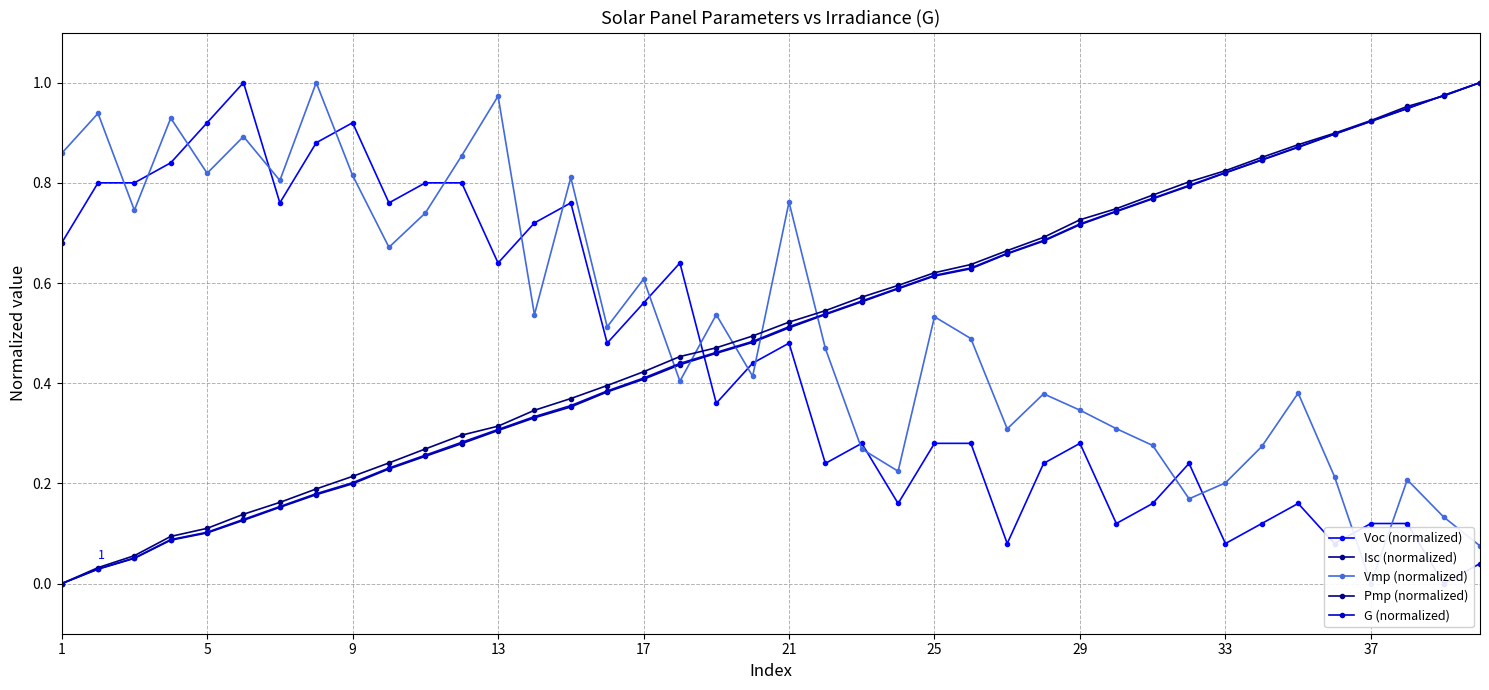

How many times do Vmp (normalized) and Isc (normalized) cross each other?

5